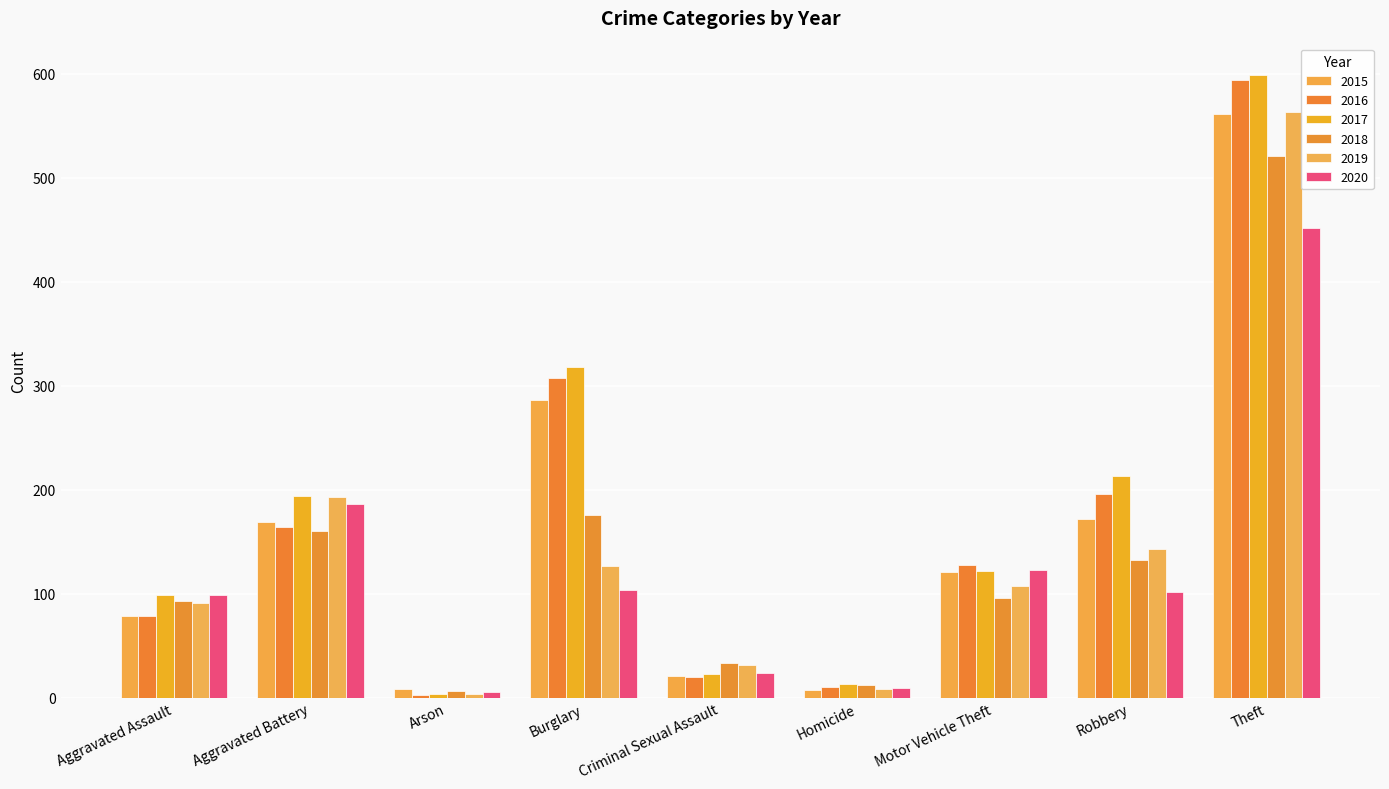

Reading right to left, what are all the values shown in this chart?

2015: Theft=561	Robbery=172	Motor Vehicle Theft=121	Homicide=7	Criminal Sexual Assault=21	Burglary=286	Arson=8	Aggravated Battery=169	Aggravated Assault=79
2016: Theft=594	Robbery=196	Motor Vehicle Theft=128	Homicide=10	Criminal Sexual Assault=20	Burglary=307	Arson=3	Aggravated Battery=164	Aggravated Assault=79
2017: Theft=599	Robbery=213	Motor Vehicle Theft=122	Homicide=13	Criminal Sexual Assault=23	Burglary=318	Arson=4	Aggravated Battery=194	Aggravated Assault=99
2018: Theft=521	Robbery=132	Motor Vehicle Theft=96	Homicide=12	Criminal Sexual Assault=33	Burglary=176	Arson=6	Aggravated Battery=160	Aggravated Assault=93
2019: Theft=563	Robbery=143	Motor Vehicle Theft=107	Homicide=8	Criminal Sexual Assault=31	Burglary=127	Arson=4	Aggravated Battery=193	Aggravated Assault=91
2020: Theft=452	Robbery=102	Motor Vehicle Theft=123	Homicide=9	Criminal Sexual Assault=24	Burglary=104	Arson=5	Aggravated Battery=186	Aggravated Assault=99